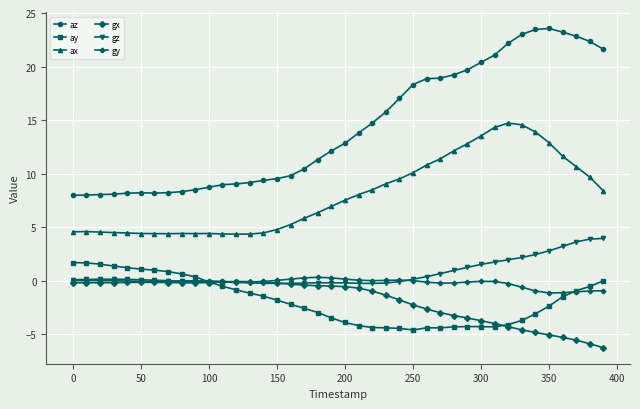

What is the sum of all gz values?

28.5